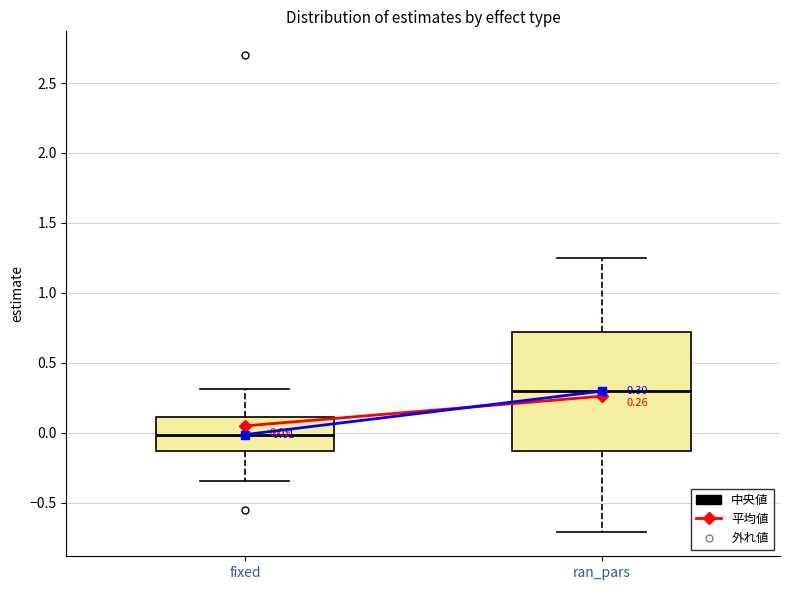

Which box's median line is the lowest?

fixed